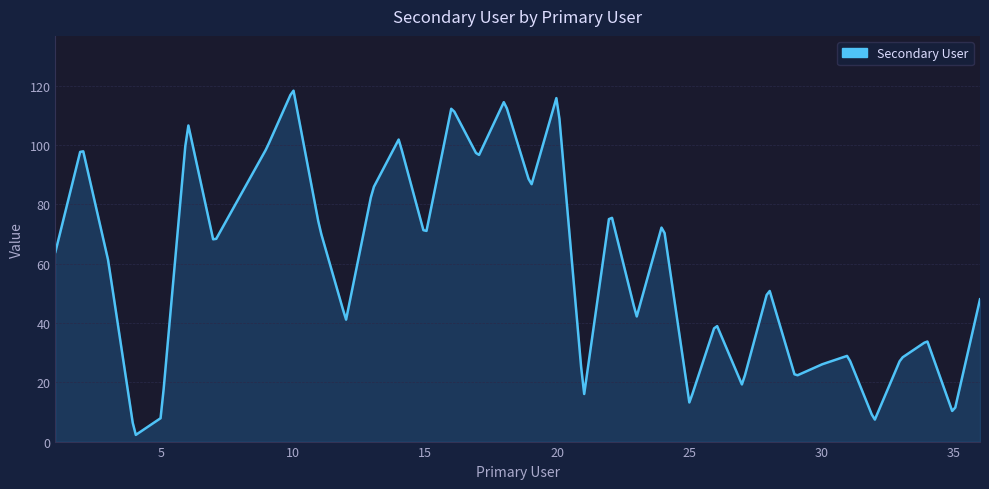

What is the difference between the maximum and minimum values?

116.1